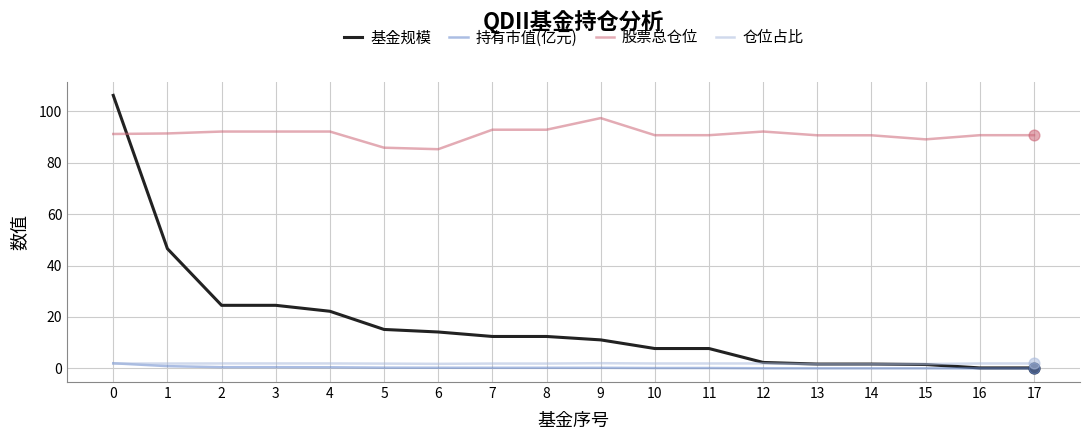

Which series has the widest spread of values?

基金规模